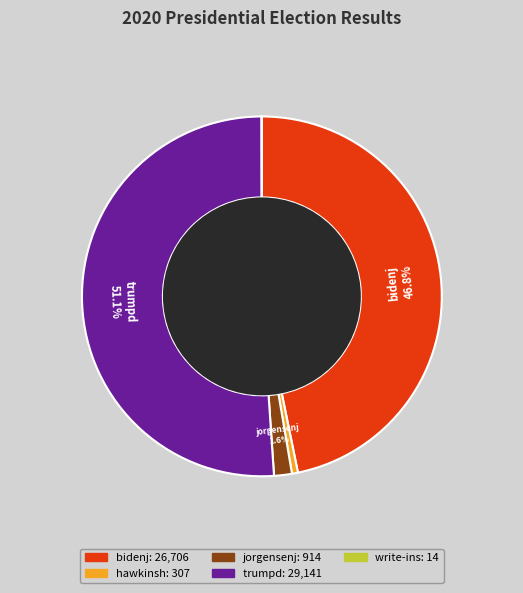

Is there any slice that represents more than half of the pie?

Yes